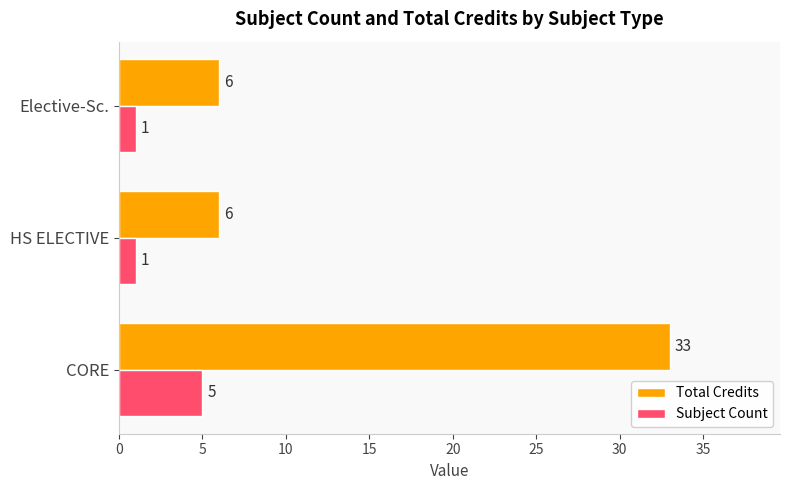

Which series has the largest range (max minus min)?

Total Credits